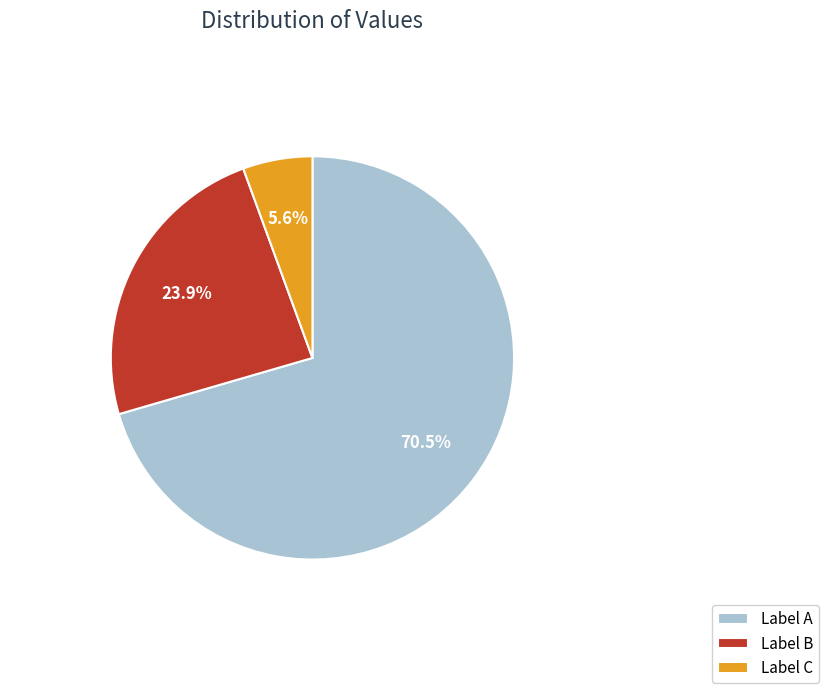

What is the largest slice in the pie chart?

Label A